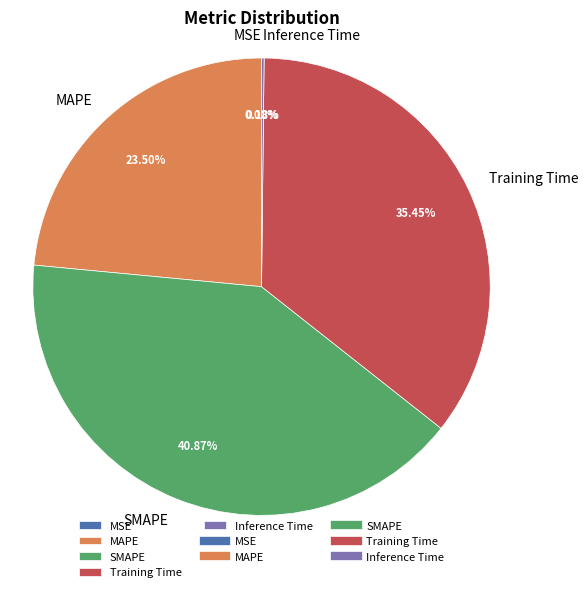

Does any single category account for the majority?

No